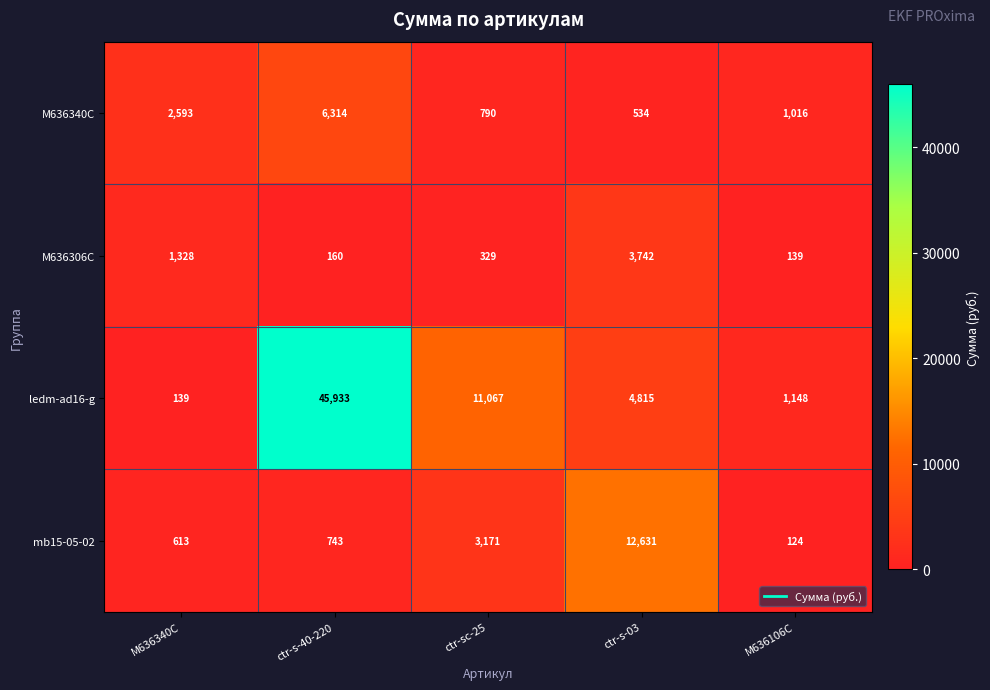

Reading right to left, what are all the values shown in this chart?

M636340C: M636106C=1016	ctr-s-03=534	ctr-sc-25=790	ctr-s-40-220=6314	M636340C=2593
M636306C: M636106C=139	ctr-s-03=3742	ctr-sc-25=329	ctr-s-40-220=160	M636340C=1328
ledm-ad16-g: M636106C=1148	ctr-s-03=4815	ctr-sc-25=11067	ctr-s-40-220=45933	M636340C=139
mb15-05-02: M636106C=124	ctr-s-03=12631	ctr-sc-25=3171	ctr-s-40-220=743	M636340C=613